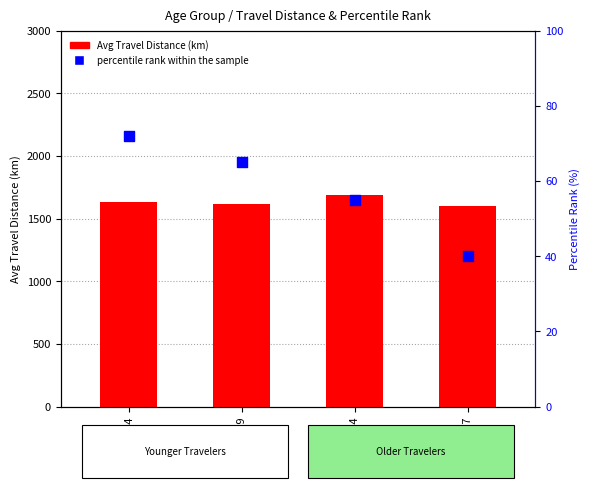

Which series reaches the minimum Y coordinate?

percentile rank within the sample